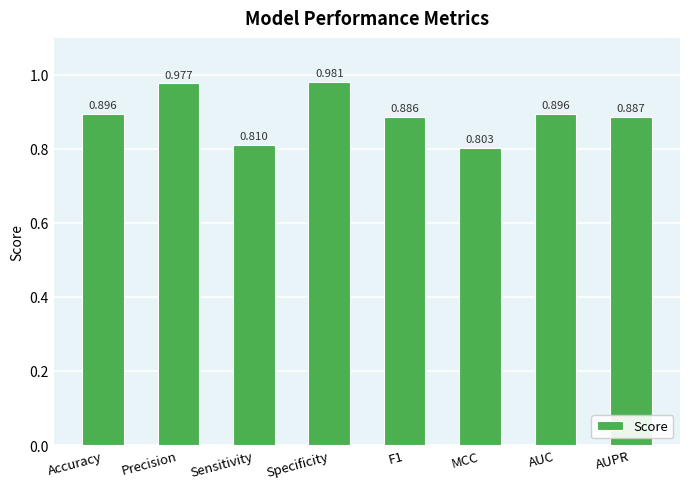

Which label corresponds to the largest value in the chart?

Specificity